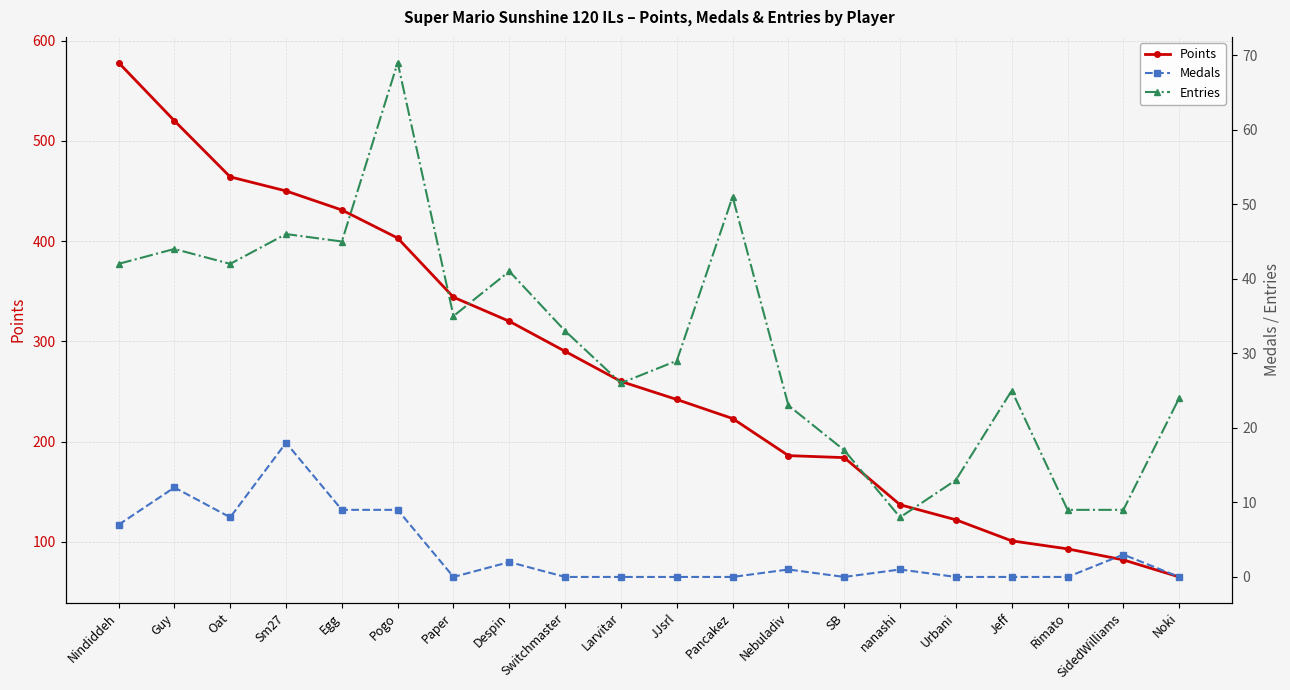

Where is the first local minimum for Medals?

Oat